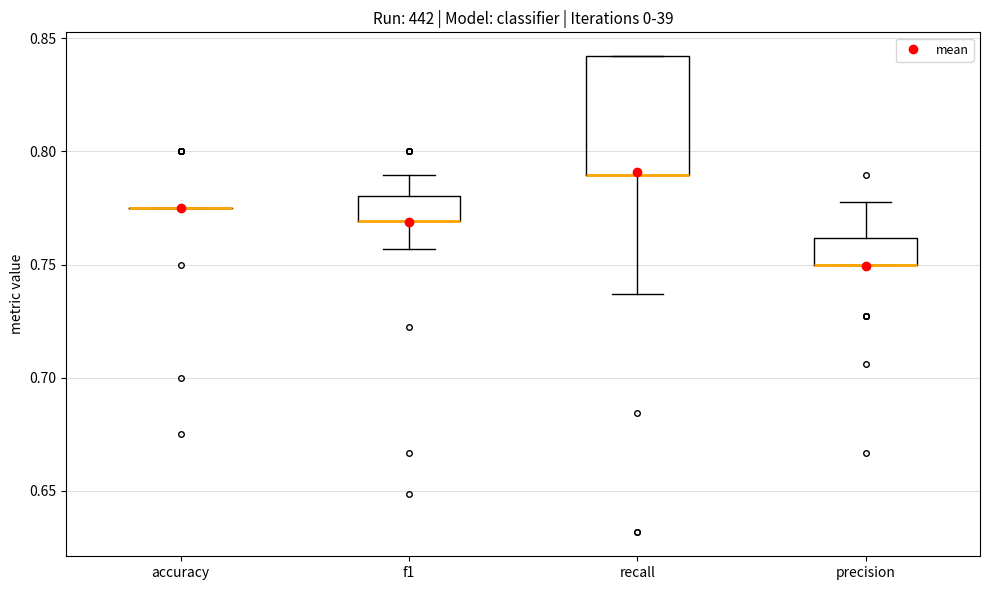

Comparing the boxes themselves (not the whiskers), which one is the tallest?

recall